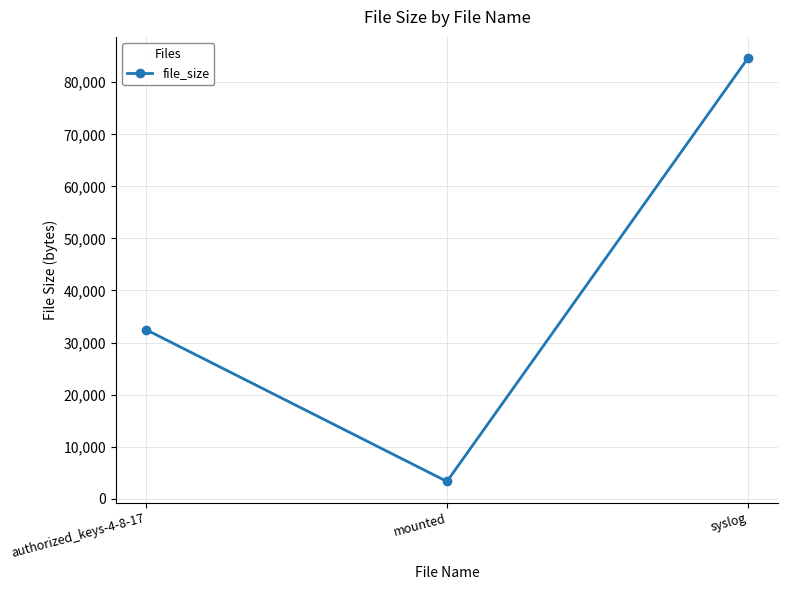

What is the value of the 1st point from the left?

32476